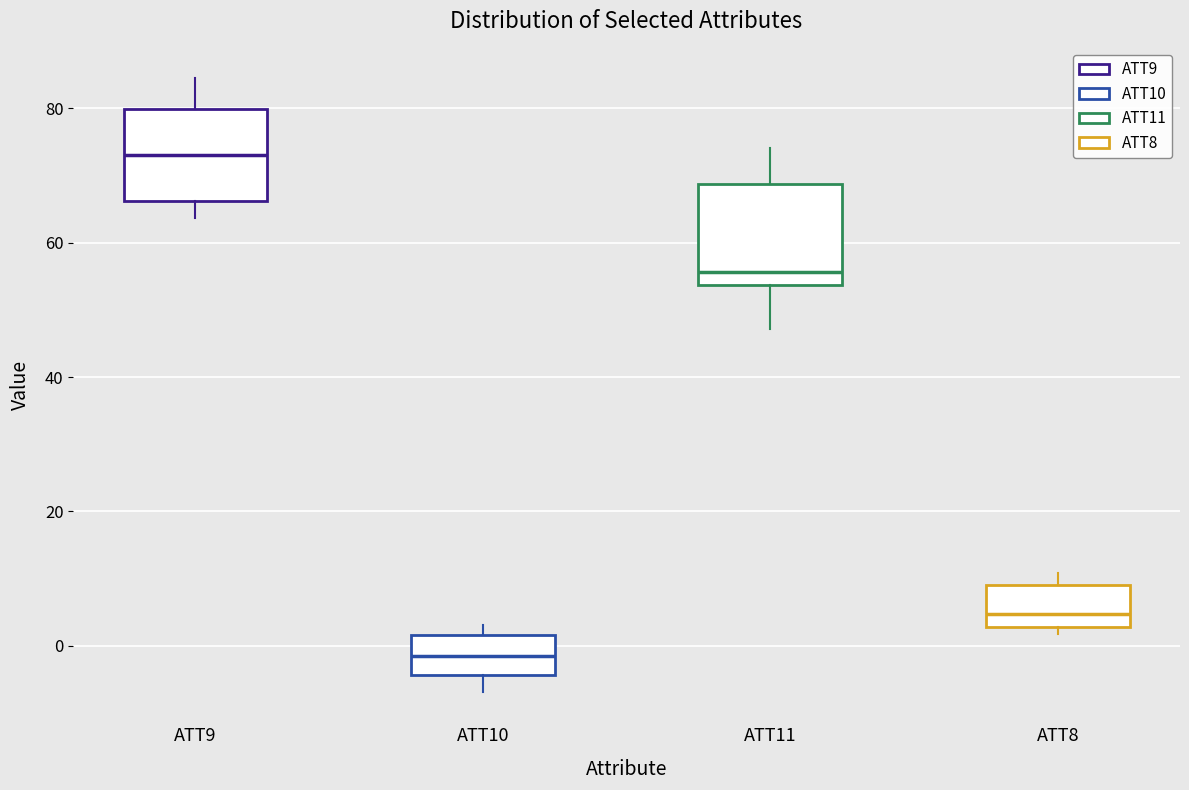

Which box's median line is the lowest?

ATT10